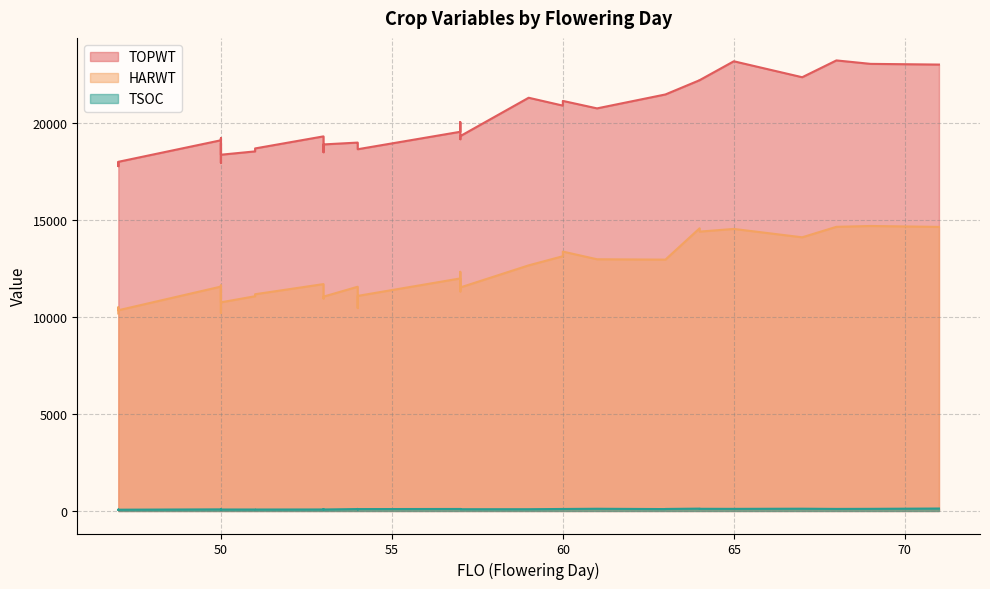

True or false: TSOC and HARWT intersect in this chart.

False